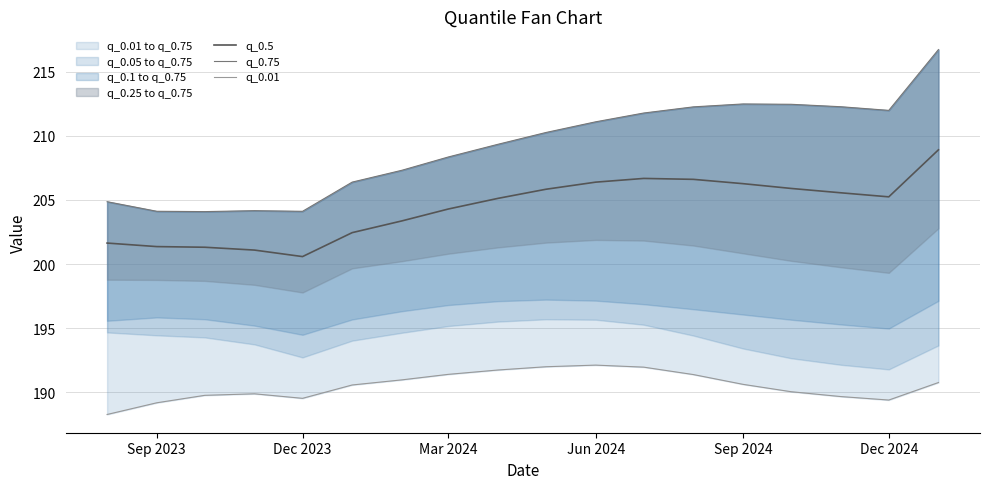

What is the minimum value for q_0.5?

200.6